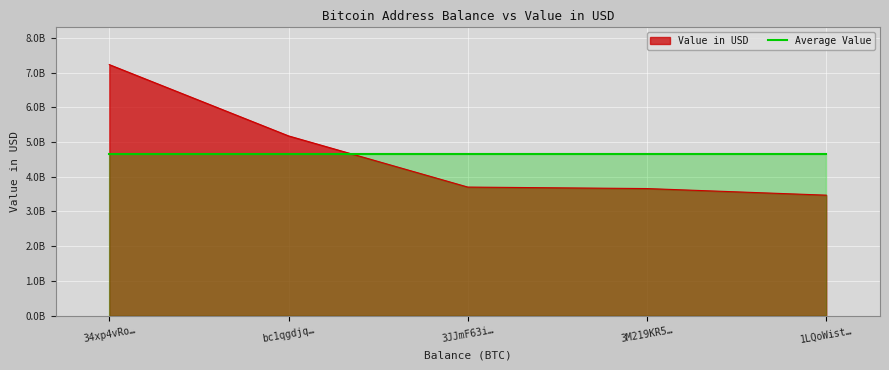

What are all the series names shown in the legend?

Value in USD, Average Value